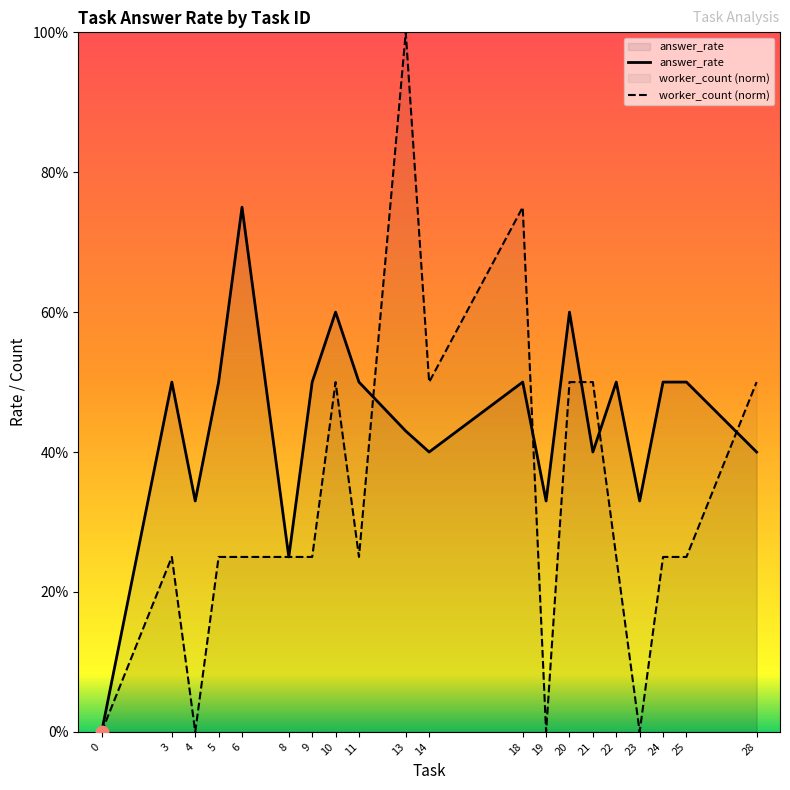

What is the total value across all series at 22?

0.7